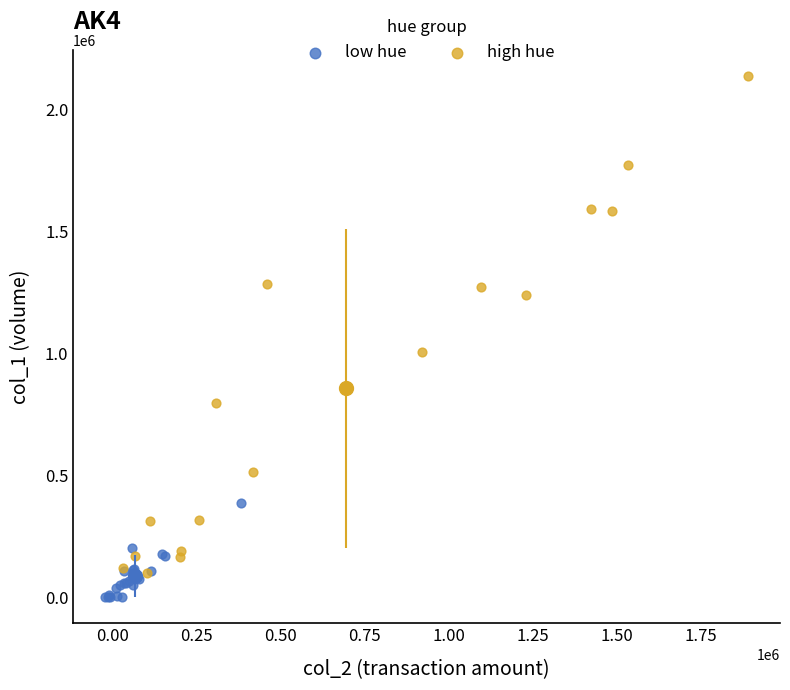

Which series has the widest spread of Y values?

high hue